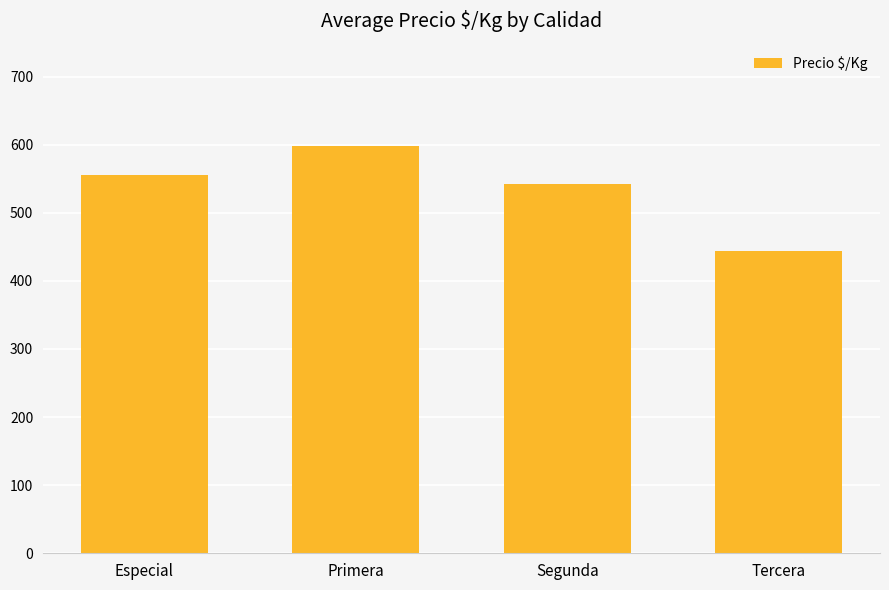

Reading left to right, list all the values displayed in this chart.

556.0	598.7	542.8	444.5